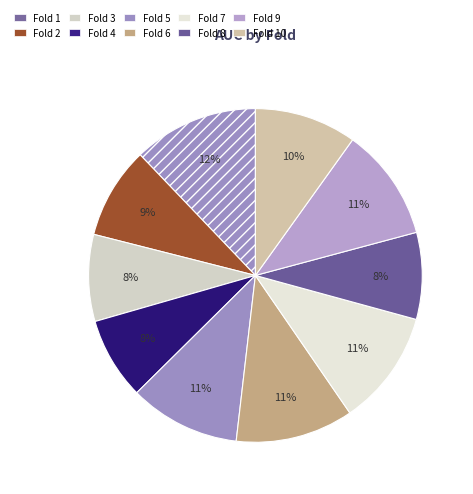

What portion of the pie excludes Fold 6?

88.6%